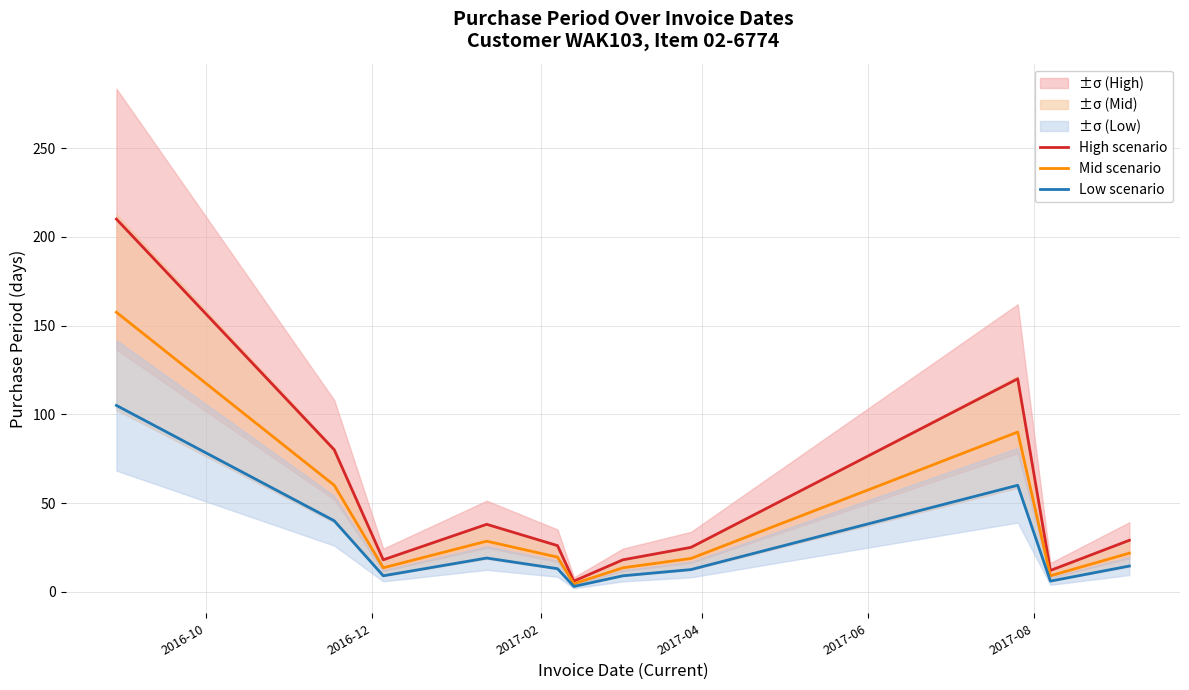

What are all the series names shown in the legend?

High scenario, Mid scenario, Low scenario